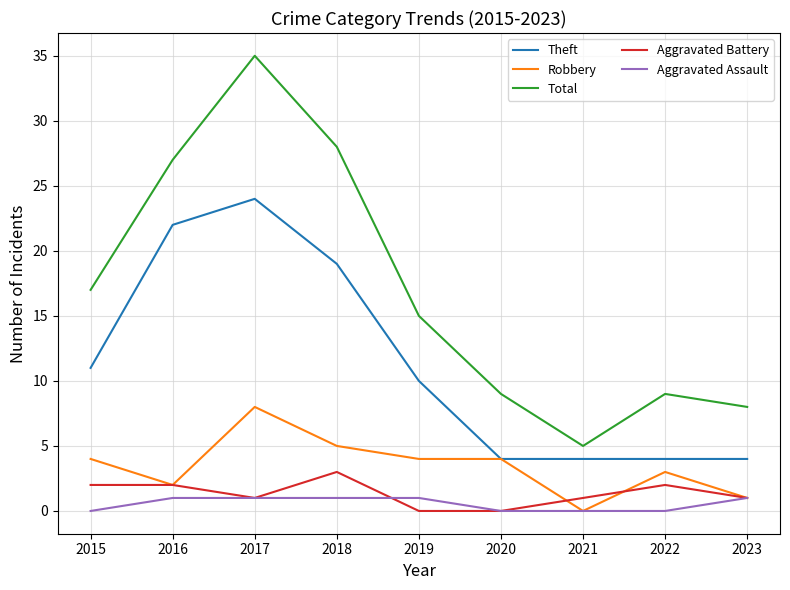

What is the maximum value for Aggravated Battery?

3